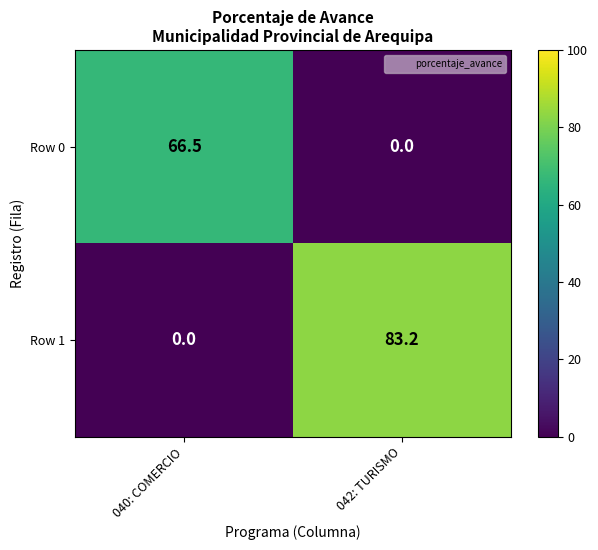

Which series changed the most between 040: COMERCIO and 042: TURISMO?

Row 1